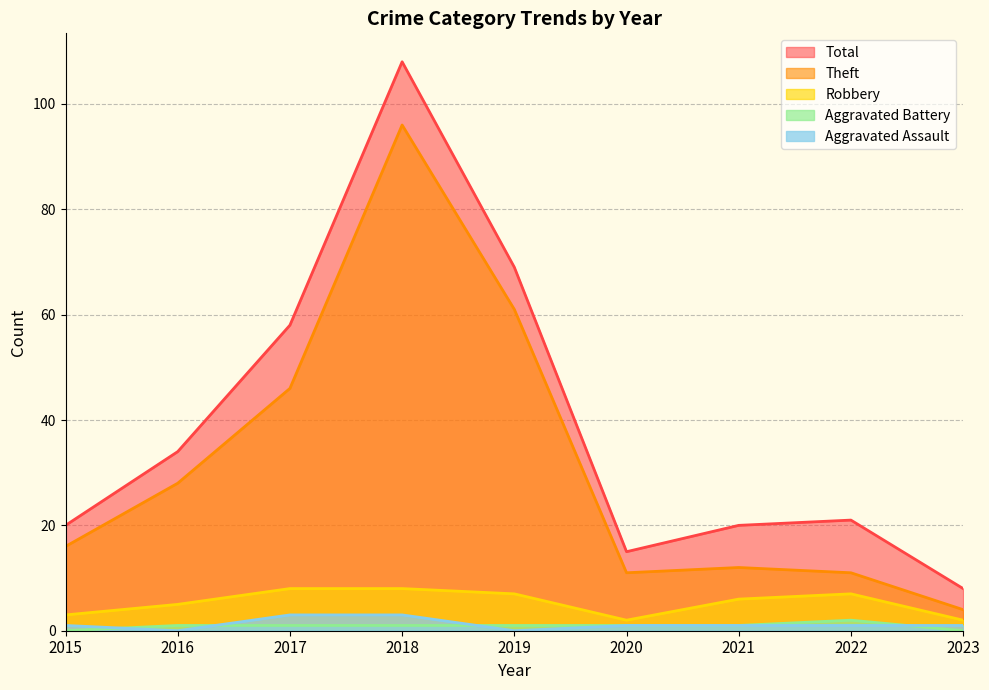

How many distinct data groups are displayed?

5